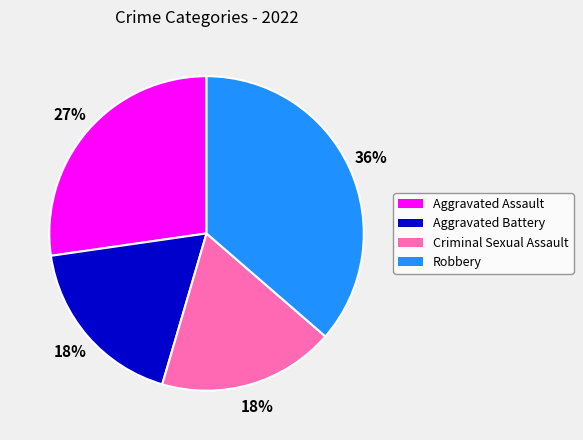

To the nearest percent, what is the combined percentage of Aggravated Battery and Aggravated Assault?

45%